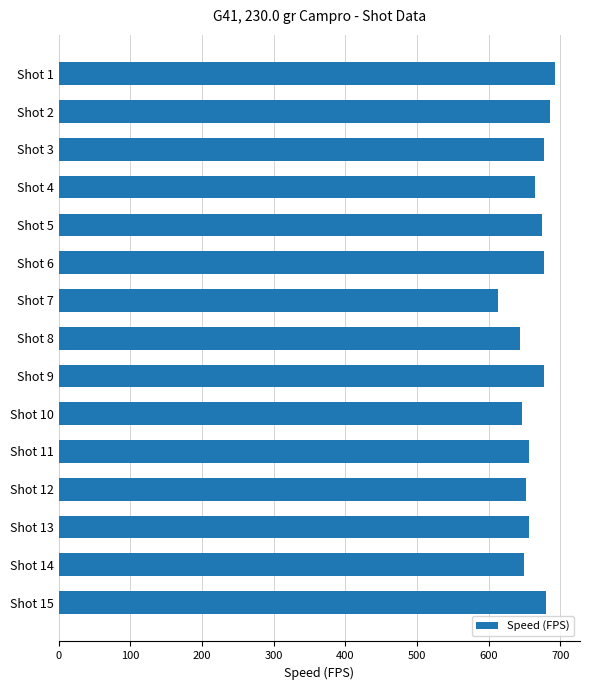

Is it true that the value at Shot 2 is 685.3?

True